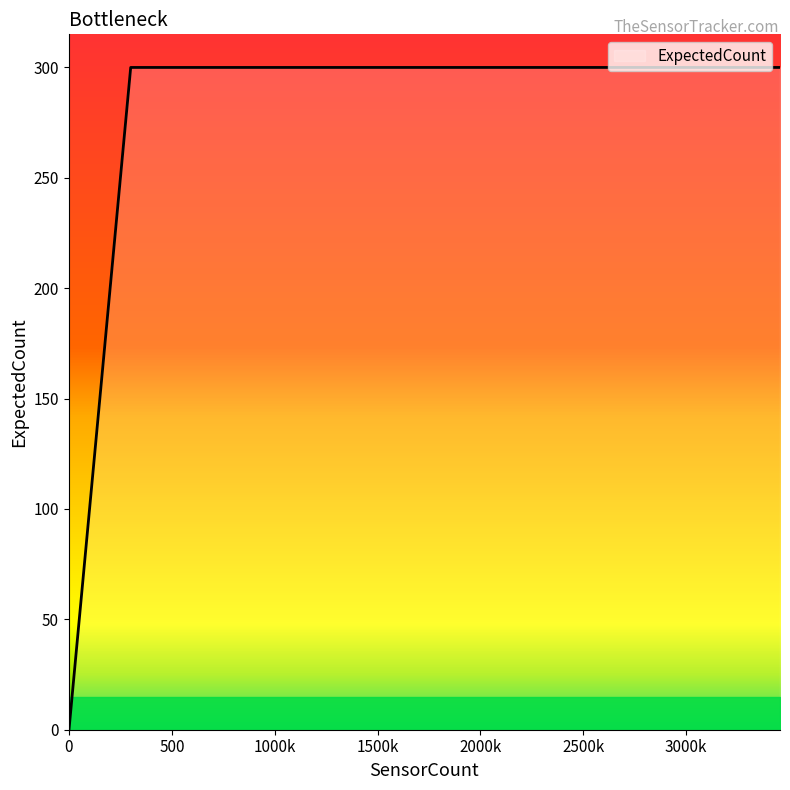

What is the greatest value displayed?

300